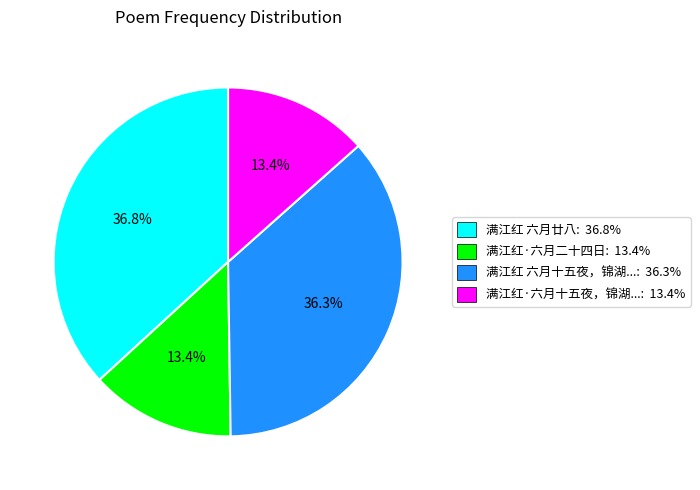

To the nearest percent, what is the difference between the largest and smallest slice percentages?

23%